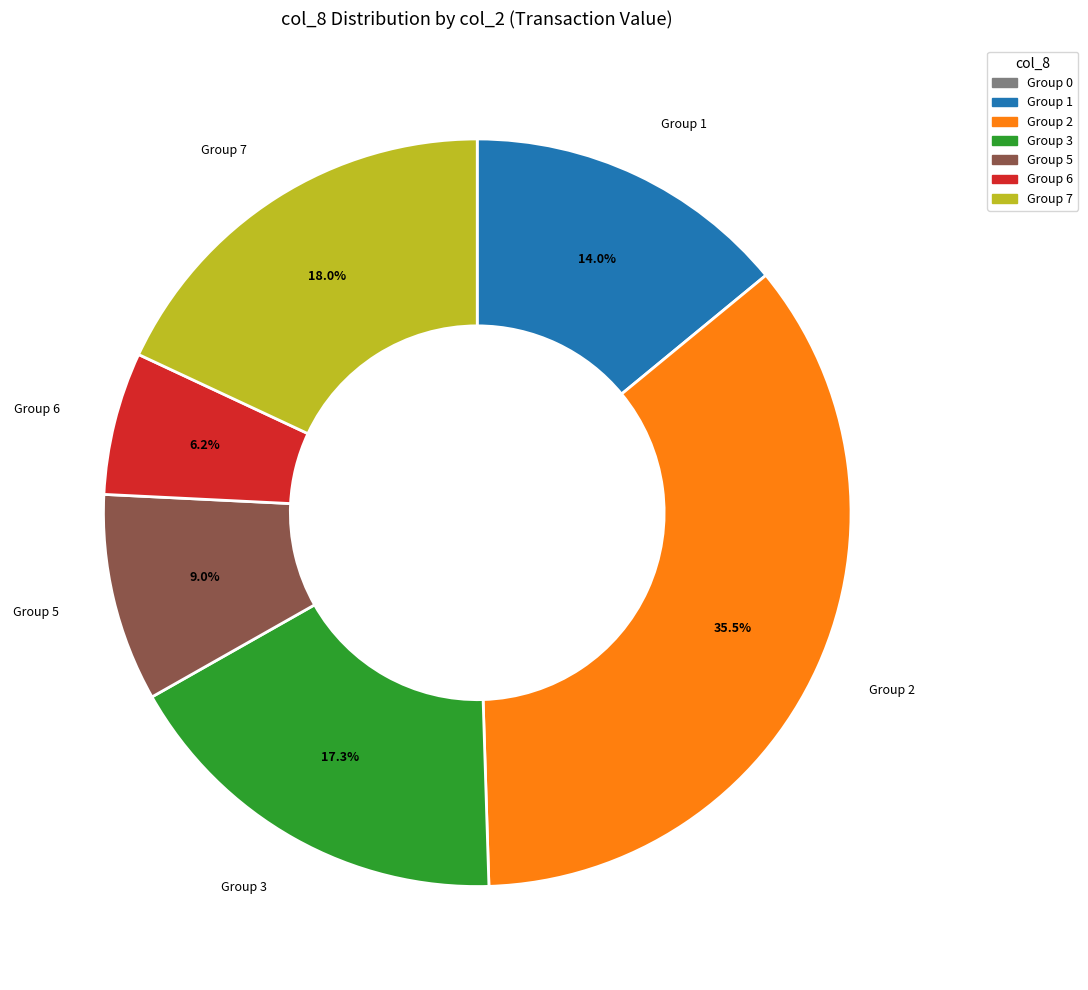

Is there a majority slice in this chart?

No